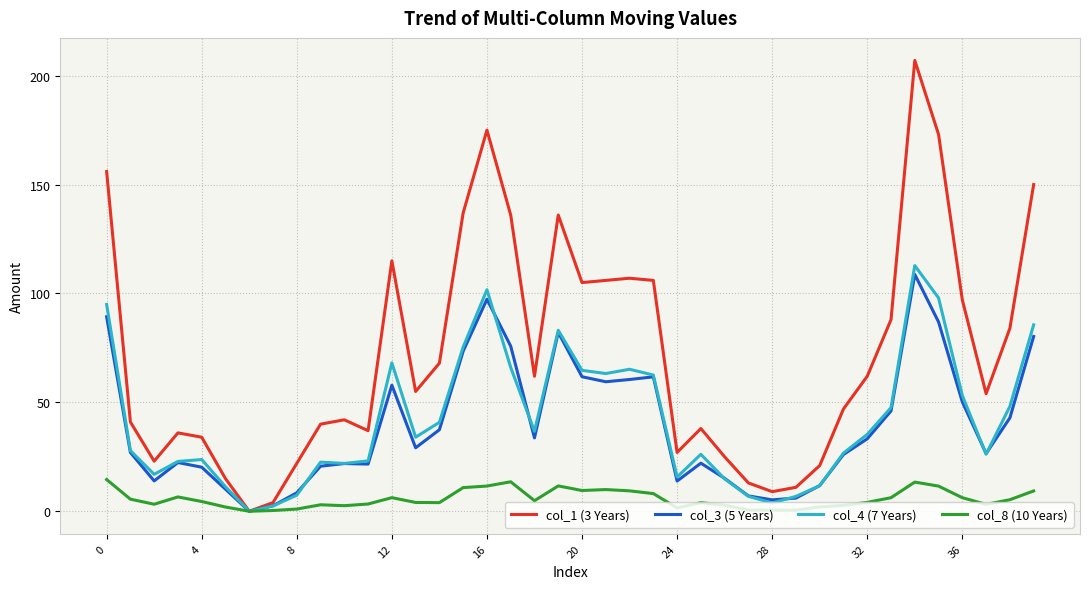

List the series in order of their peak value, highest first.

col_1 (3 Years), col_4 (7 Years), col_3 (5 Years), col_8 (10 Years)